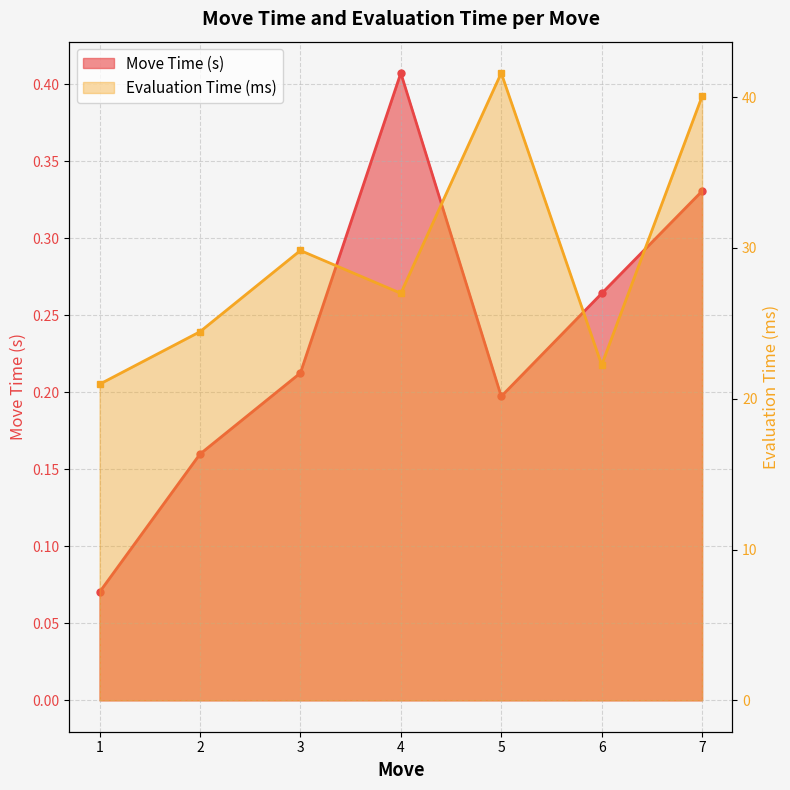

At which category is the sum across all series the highest?

5